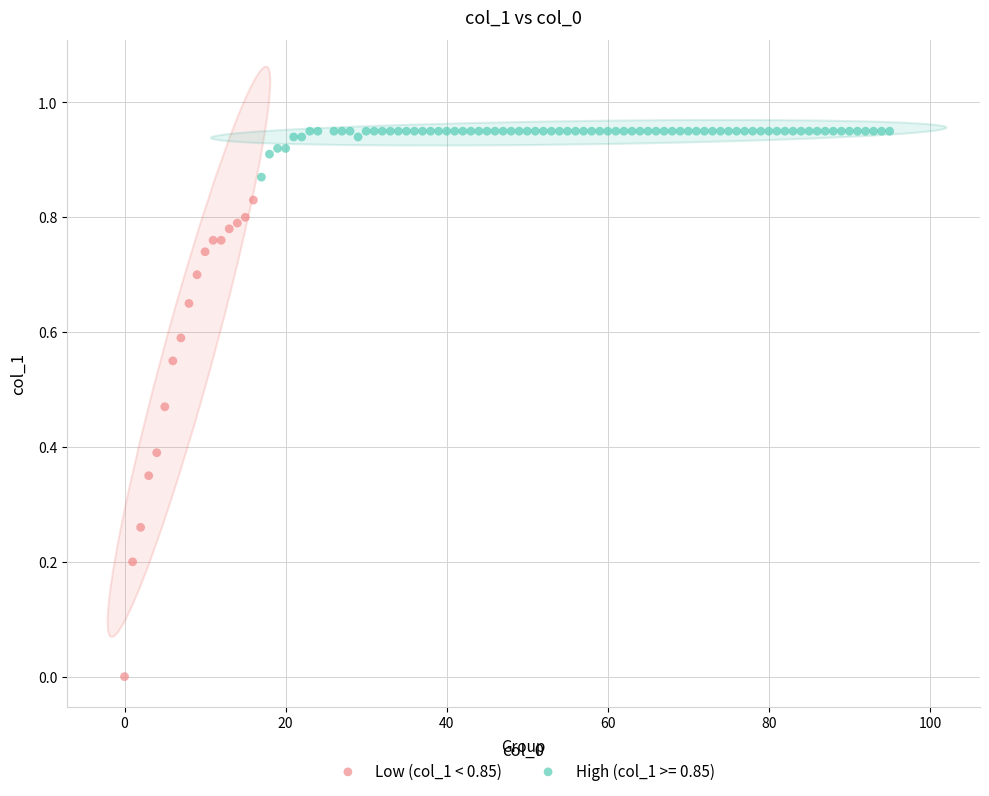

Which series has the widest spread of Y values?

Low (col_1 < 0.85)